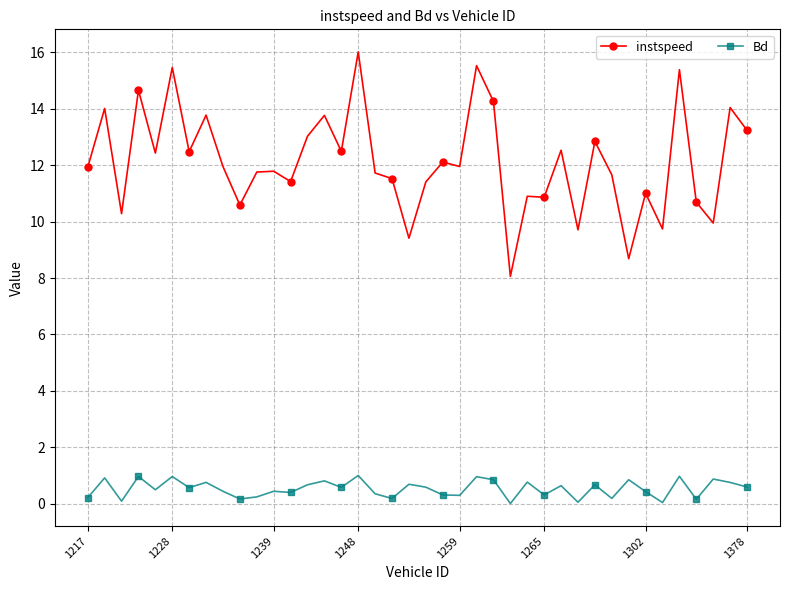

True or false: Bd has more than 2 points higher than both neighbors.

True